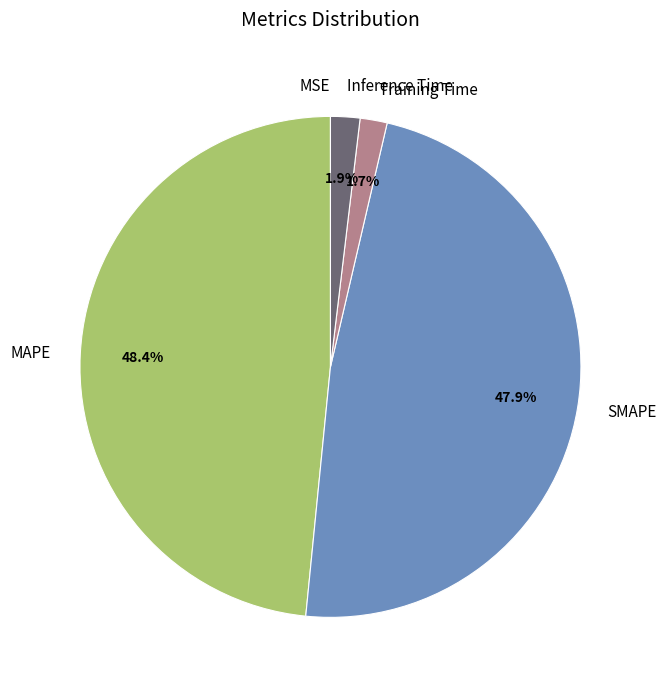

Is Training Time the majority of the pie?

No